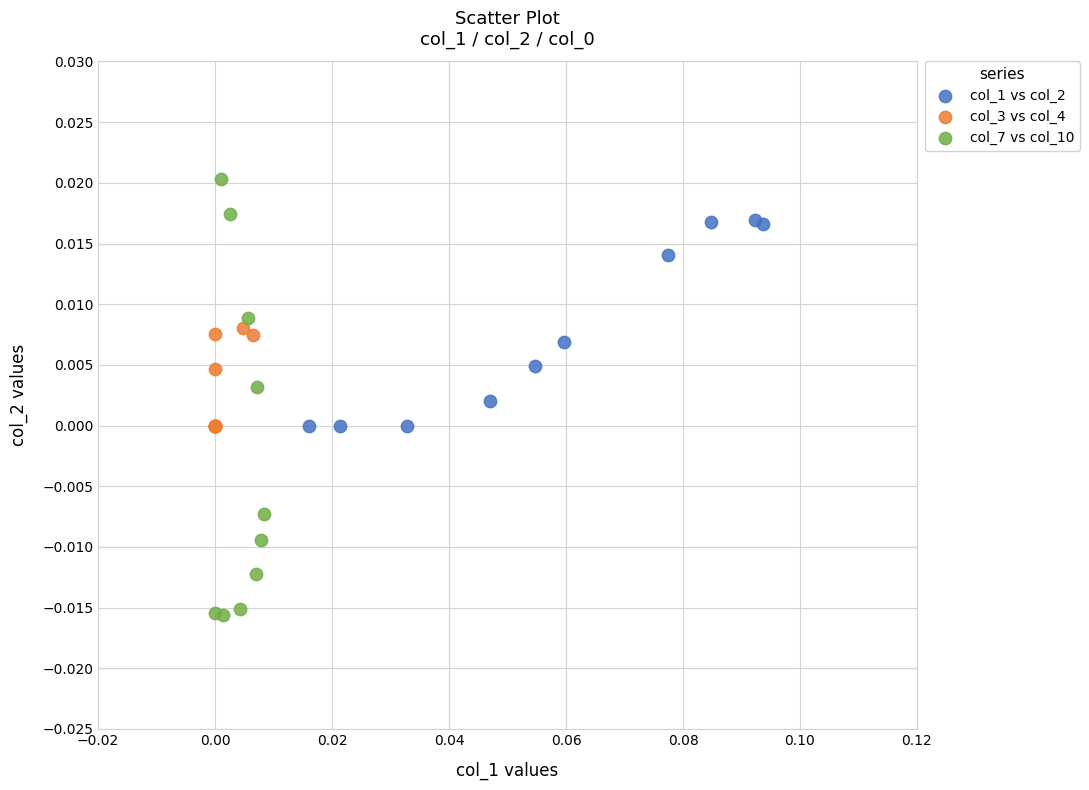

Which series has the widest spread of Y values?

col_7 vs col_10